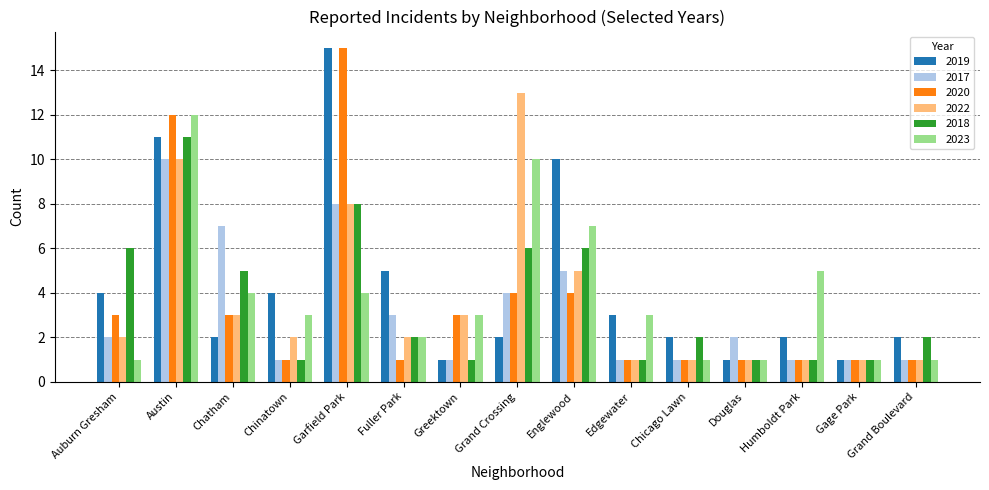

What is the spread (max minus min) of values at Garfield Park?

11